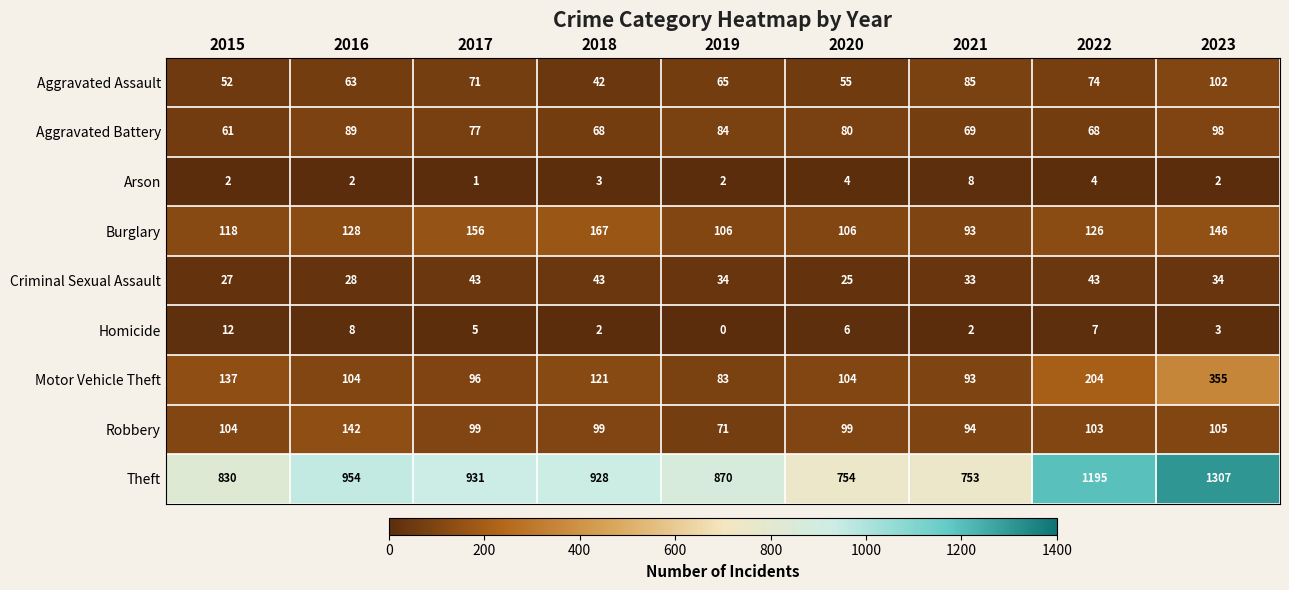

At 2018, list the series in order from largest to smallest.

Theft, Burglary, Motor Vehicle Theft, Robbery, Aggravated Battery, Criminal Sexual Assault, Aggravated Assault, Arson, Homicide